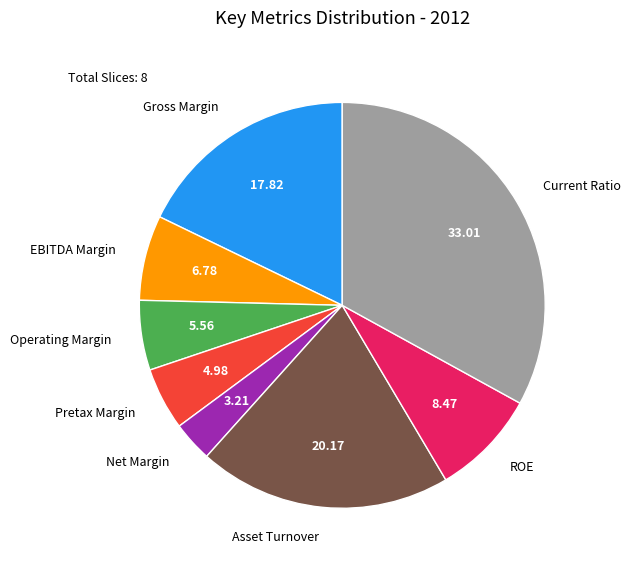

Rank the categories by value from lowest to highest.

Net Margin, Pretax Margin, Operating Margin, EBITDA Margin, ROE, Gross Margin, Asset Turnover, Current Ratio